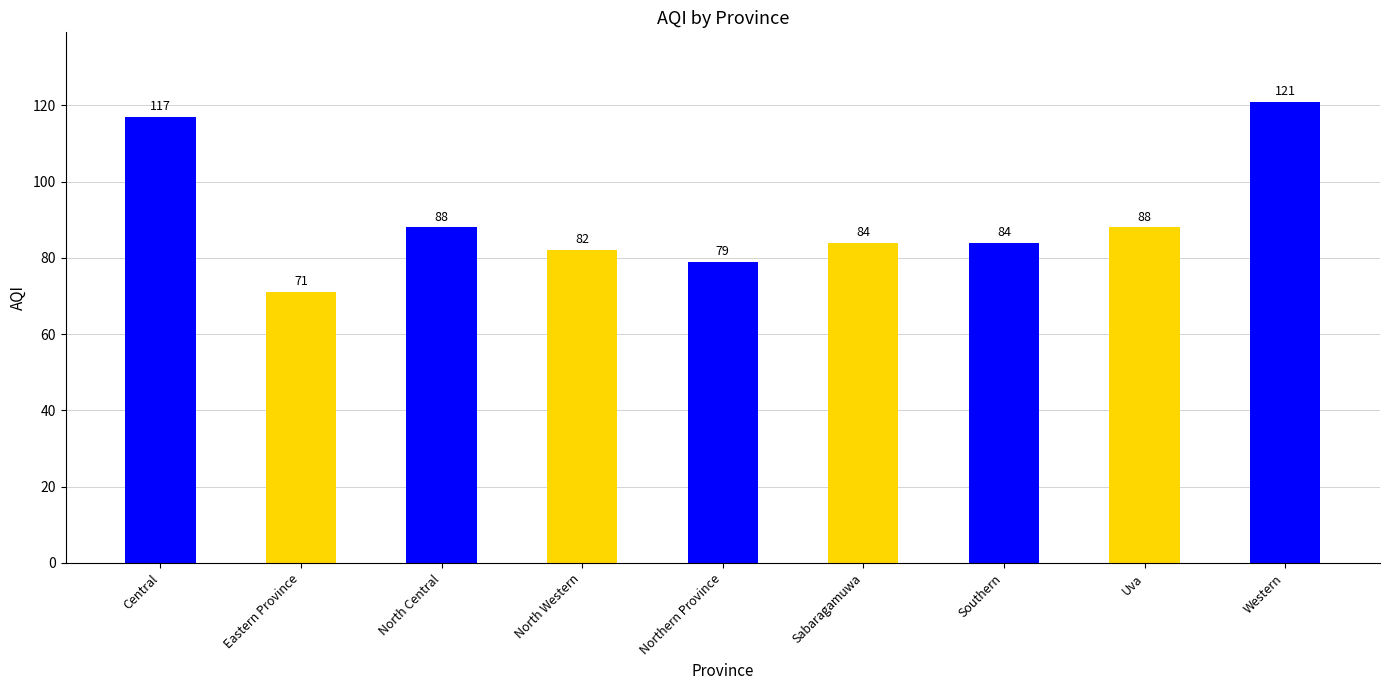

Which category has the highest value across all series?

Western